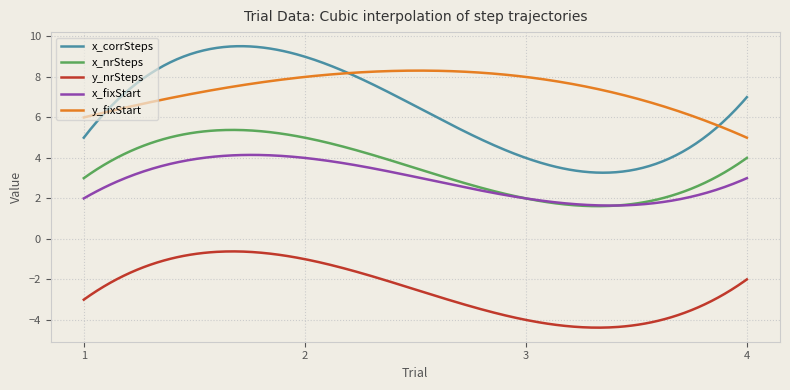

Rank the series by their maximum value, from highest to lowest.

x_corrSteps, y_fixStart, x_nrSteps, x_fixStart, y_nrSteps